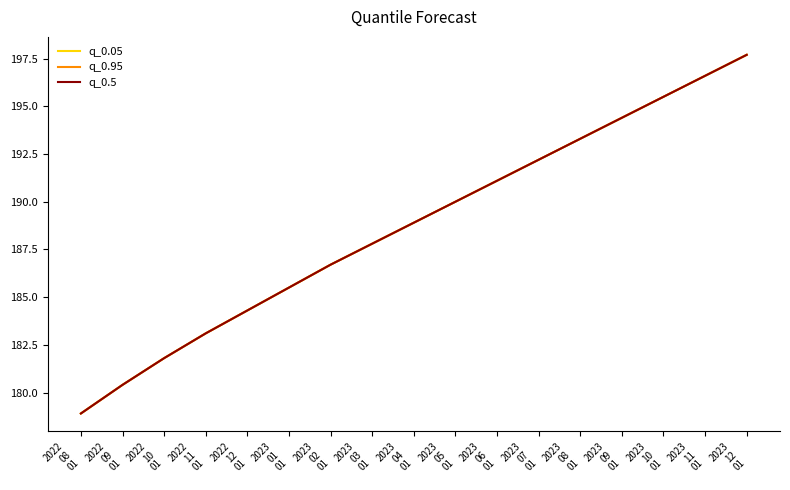

Is this an area chart (filled region under the line)?

No